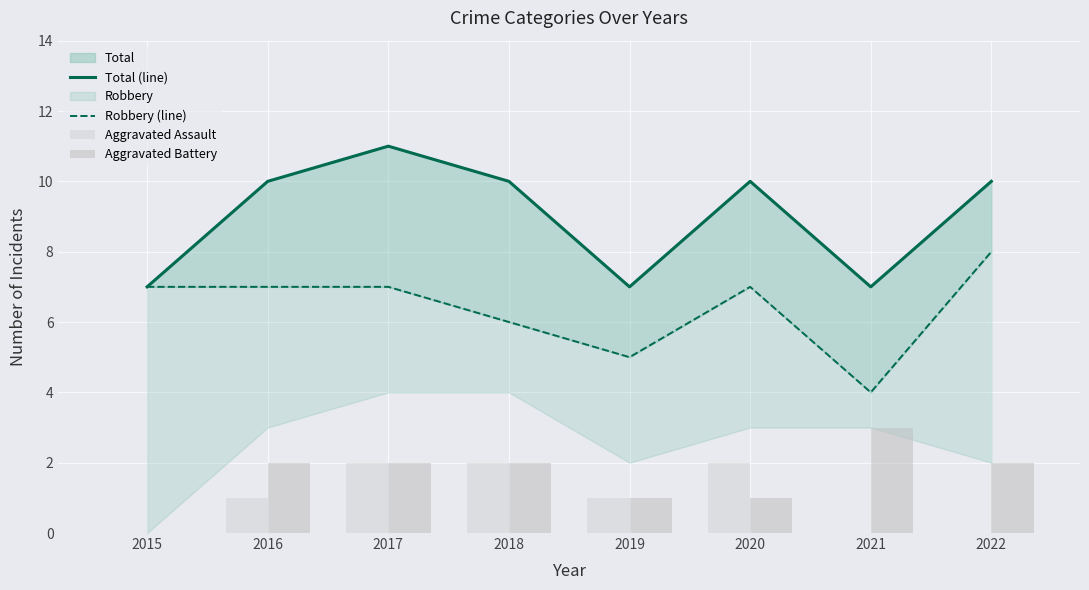

What is the difference between the maximum and minimum values in the Total (line) series?

4